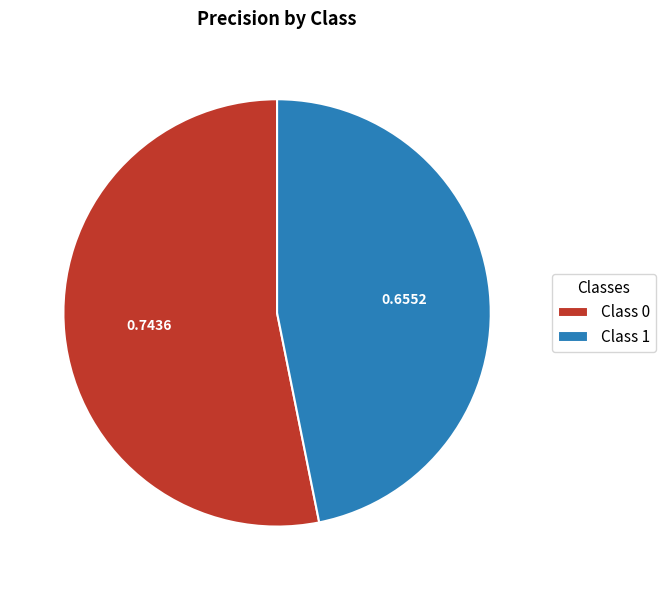

Combined, do Class 0 and Class 1 account for over 50%?

Yes